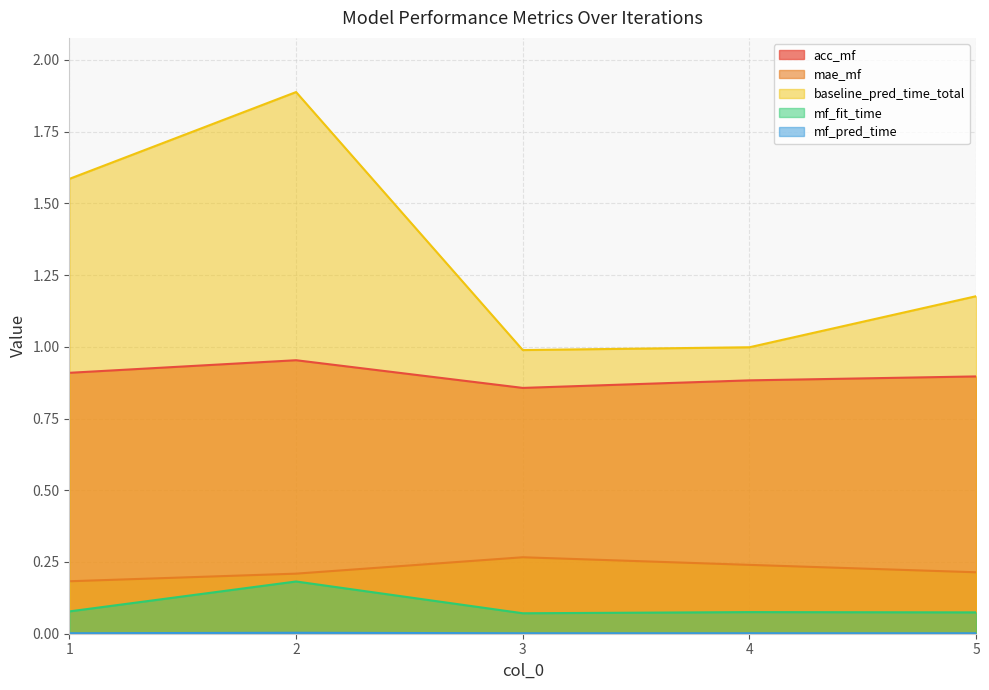

Between 3 and 5, which is larger?

5